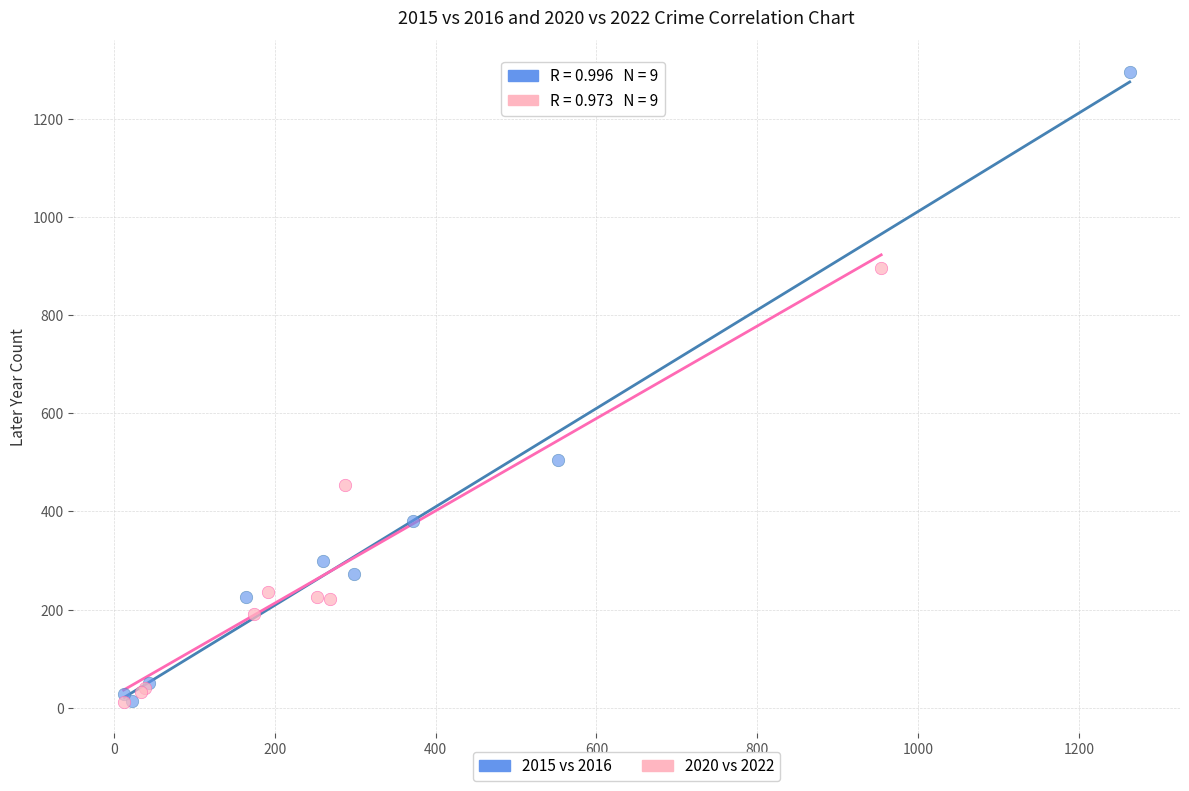

Which series reaches the maximum Y coordinate?

2015 vs 2016